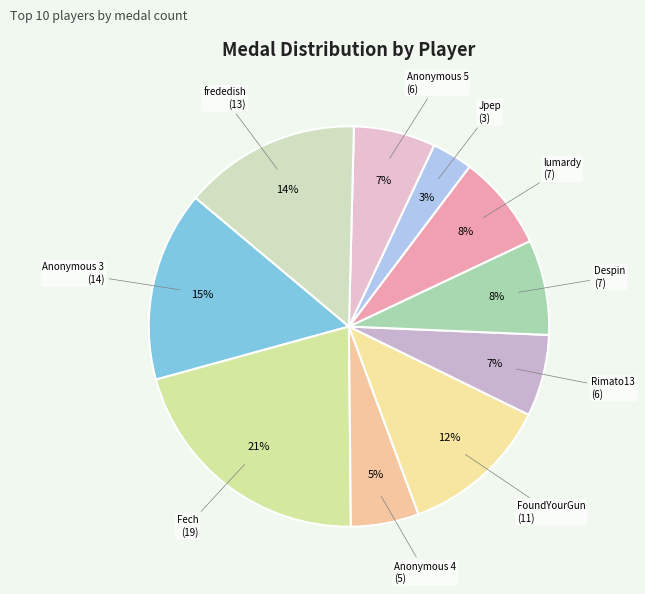

How many segments does this pie chart have?

10